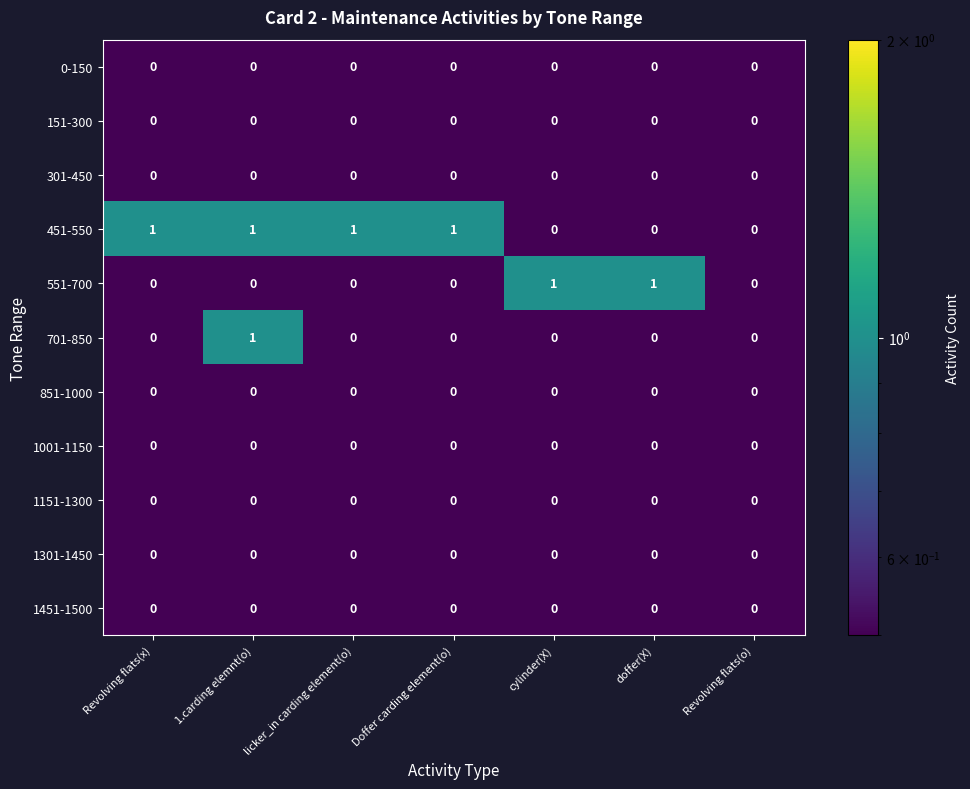

What is the total value across all series at licker_in carding element(o)?

1